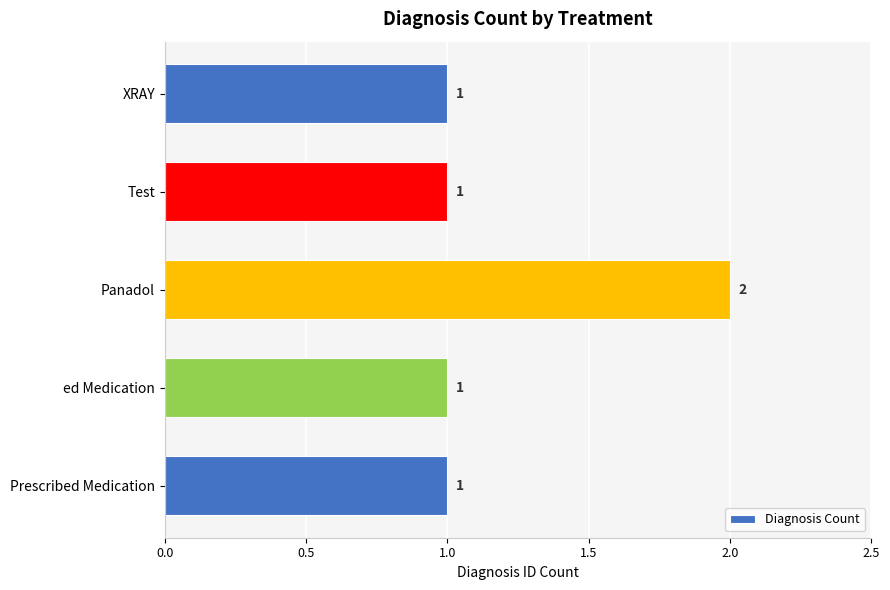

Which has a higher value, Panadol or XRAY?

Panadol